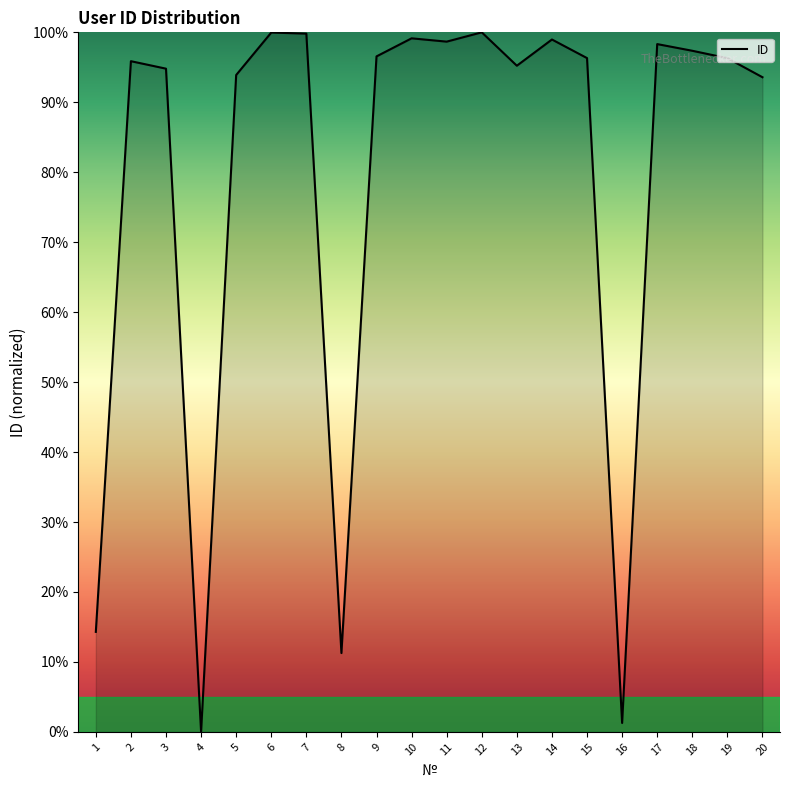

How many lines are shown in the chart?

1